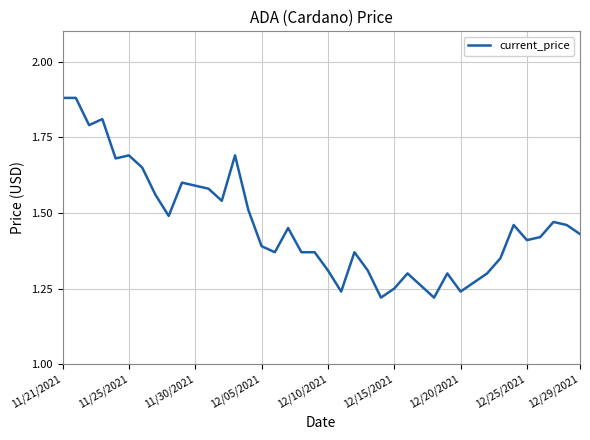

The chart shows a value of 0.6 at 11/30/2021. True or false?

False